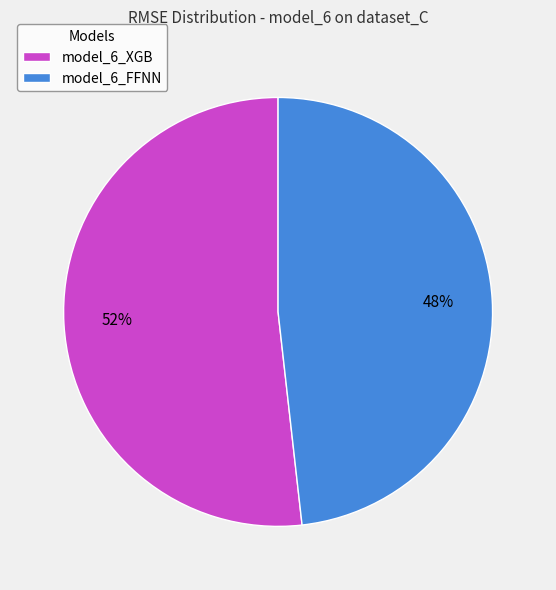

To the nearest percent, what portion does model_6_FFNN represent?

48%